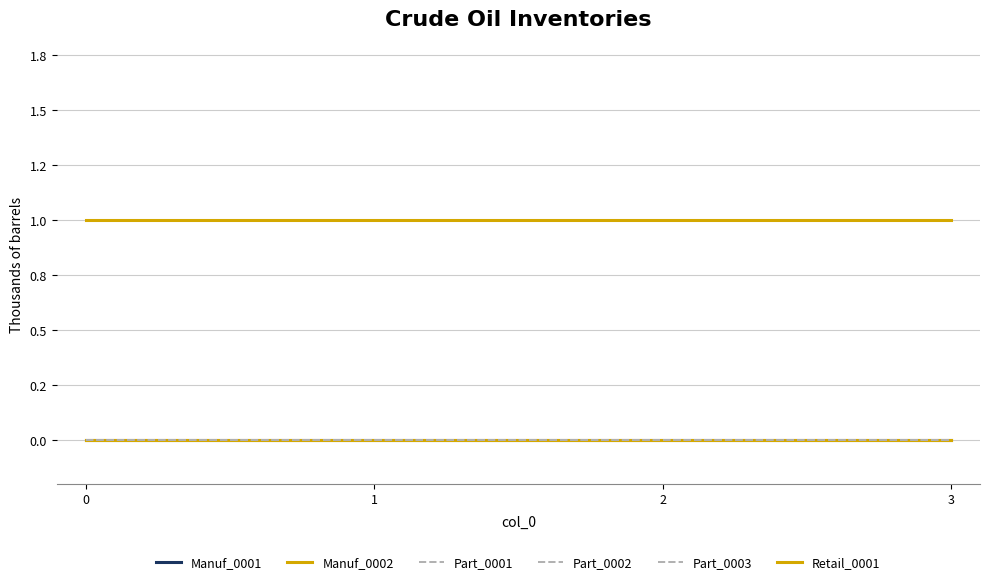

True or false: Part_0001 has a value of 0 at 1.

True